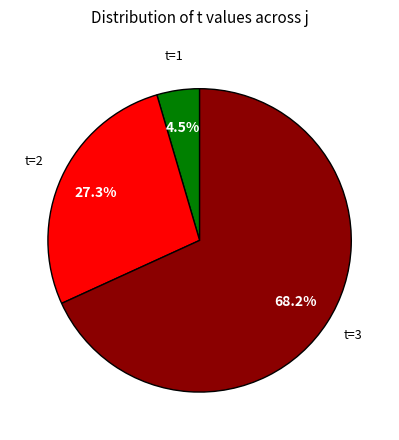

Is there any slice that represents more than half of the pie?

Yes